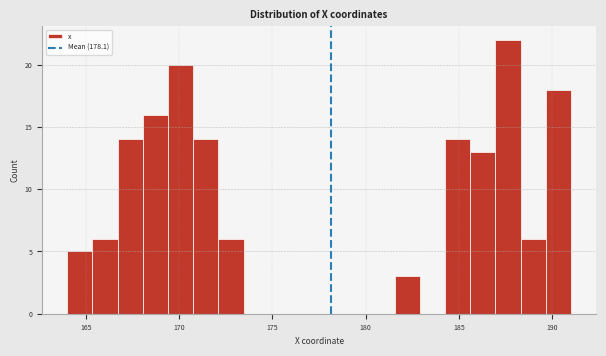

Read against the x-axis, roughly where is the centre of the tallest bar?

187.5